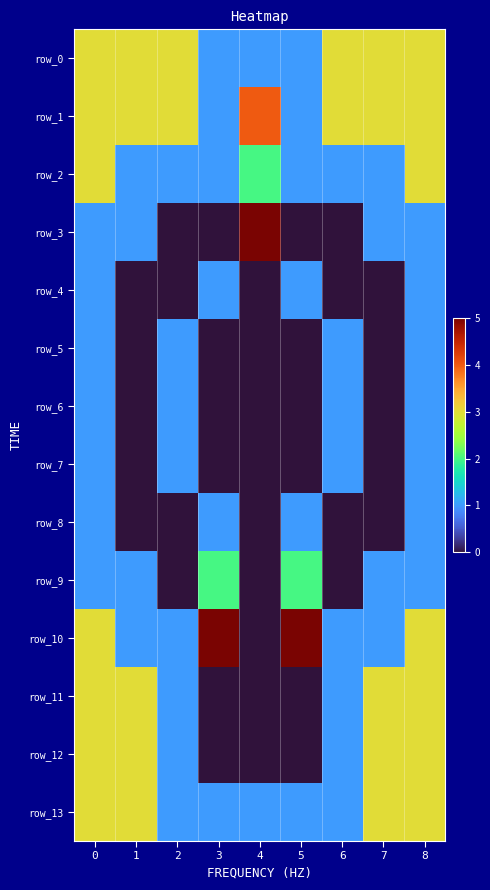

Reading right to left, extract all data points from this chart.

row_0: 3	3	3	1	1	1	3	3	3
row_1: 3	3	3	1	4	1	3	3	3
row_2: 3	1	1	1	2	1	1	1	3
row_3: 1	1	0	0	5	0	0	1	1
row_4: 1	0	0	1	0	1	0	0	1
row_5: 1	0	1	0	0	0	1	0	1
row_6: 1	0	1	0	0	0	1	0	1
row_7: 1	0	1	0	0	0	1	0	1
row_8: 1	0	0	1	0	1	0	0	1
row_9: 1	1	0	2	0	2	0	1	1
row_10: 3	1	1	5	0	5	1	1	3
row_11: 3	3	1	0	0	0	1	3	3
row_12: 3	3	1	0	0	0	1	3	3
row_13: 3	3	1	1	1	1	1	3	3